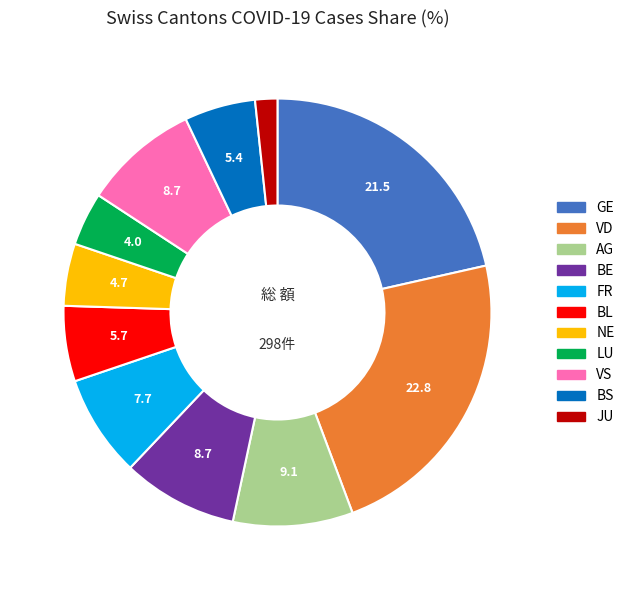

Does any single category account for the majority?

No